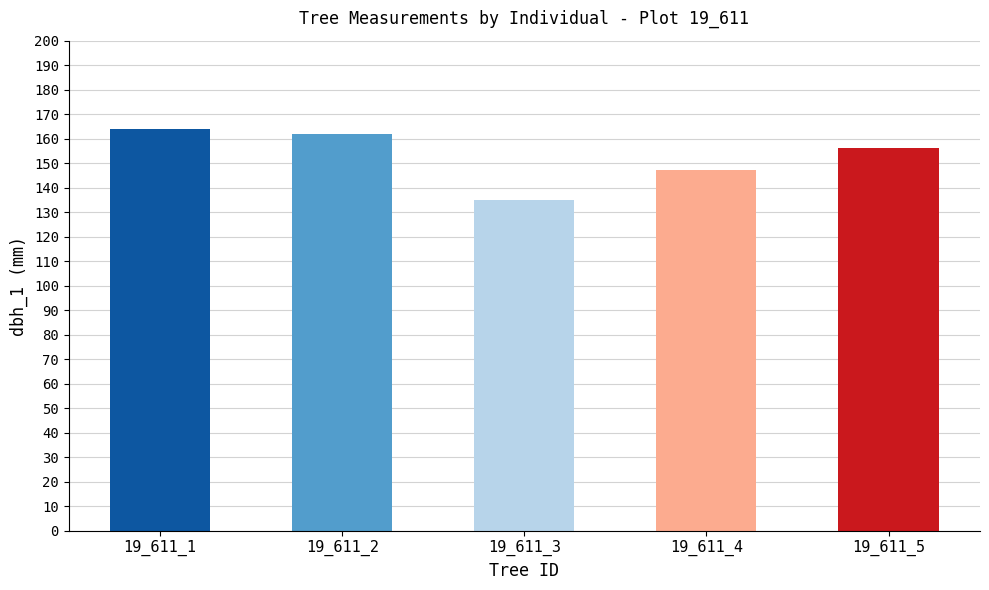

List the labels in order of value, largest first.

19_611_1, 19_611_2, 19_611_5, 19_611_4, 19_611_3